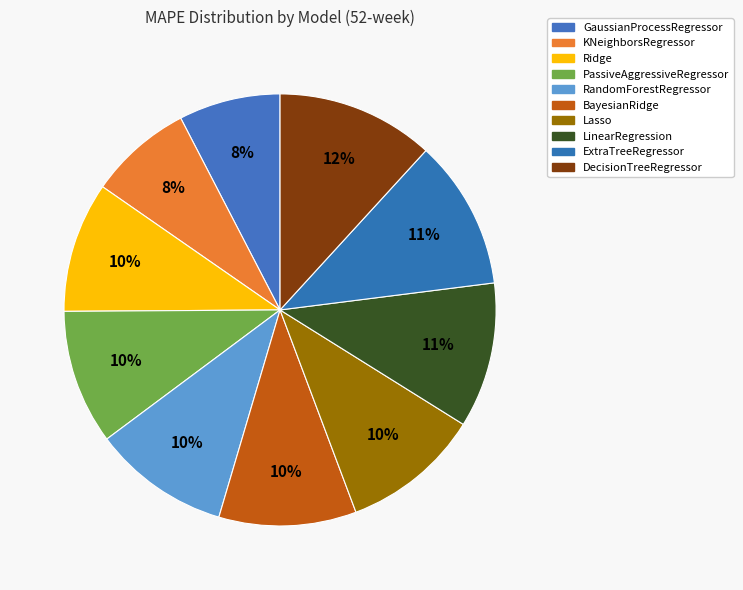

How many segments does this pie chart have?

10